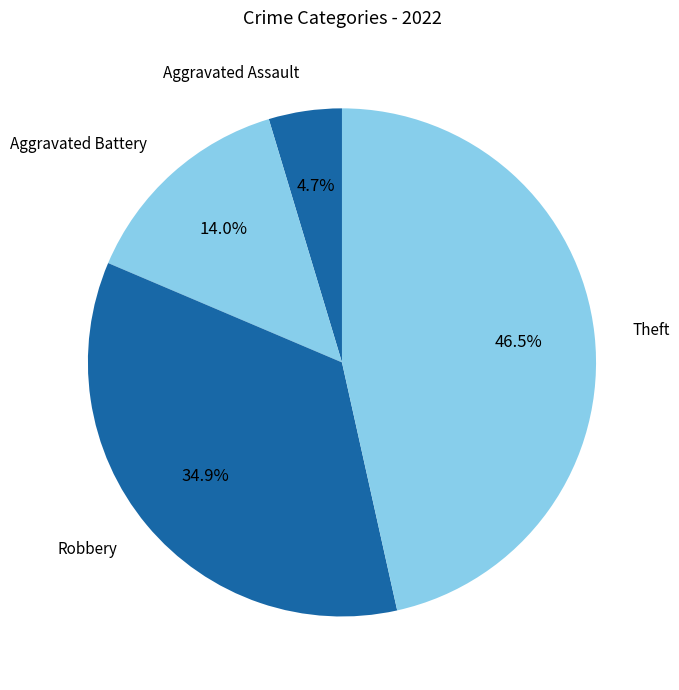

Which has a higher value, Robbery or Aggravated Battery?

Robbery